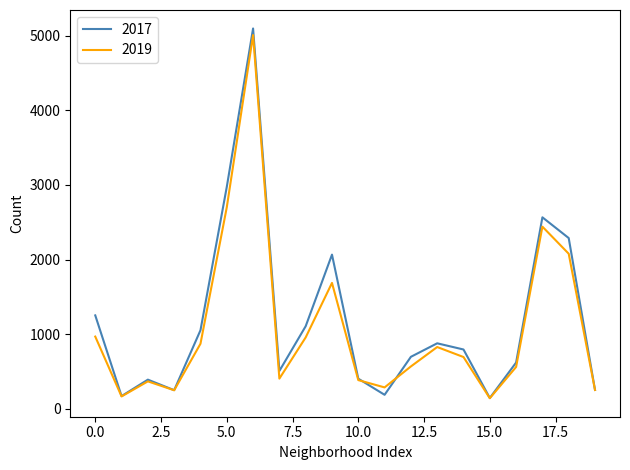

Which series has the largest range (max minus min)?

2017